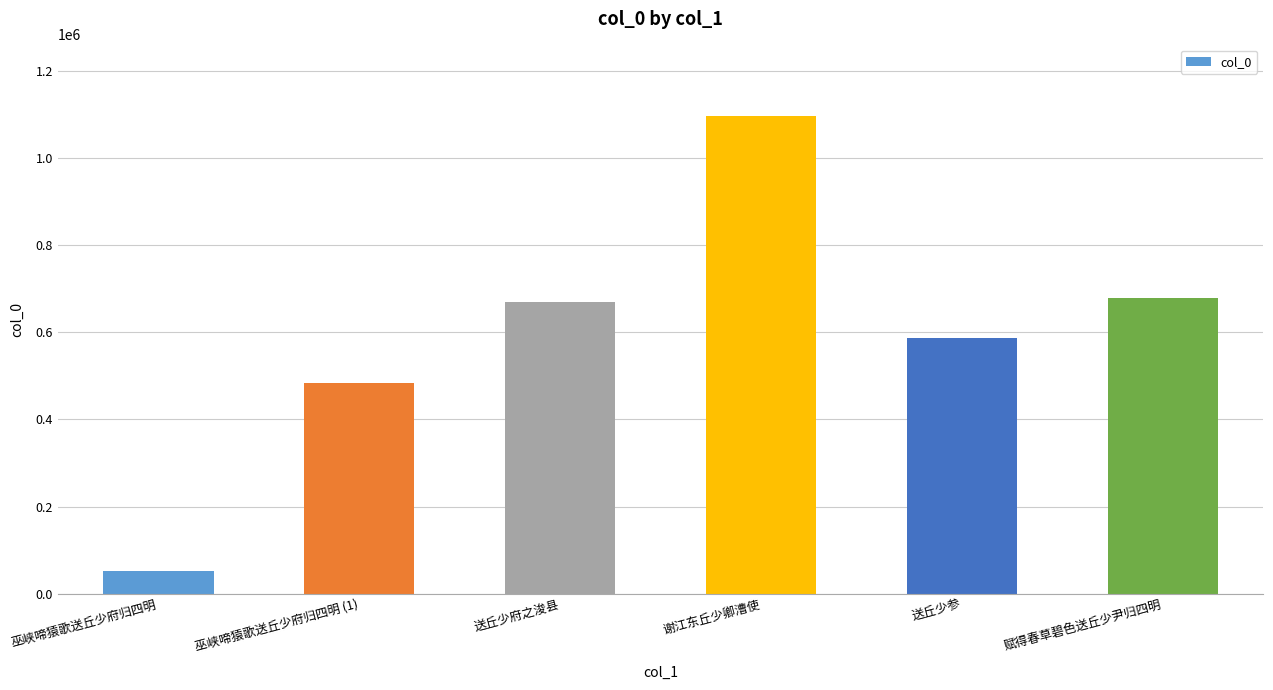

What is the maximum value shown in the chart?

1096004